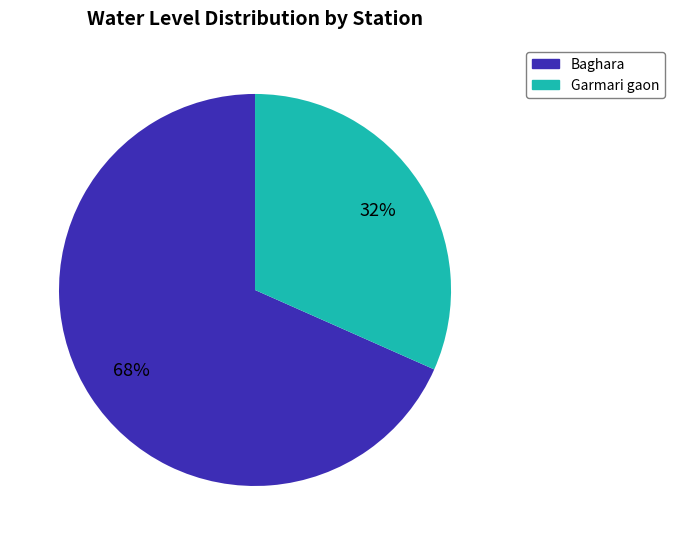

Which slice is the smallest?

Garmari gaon